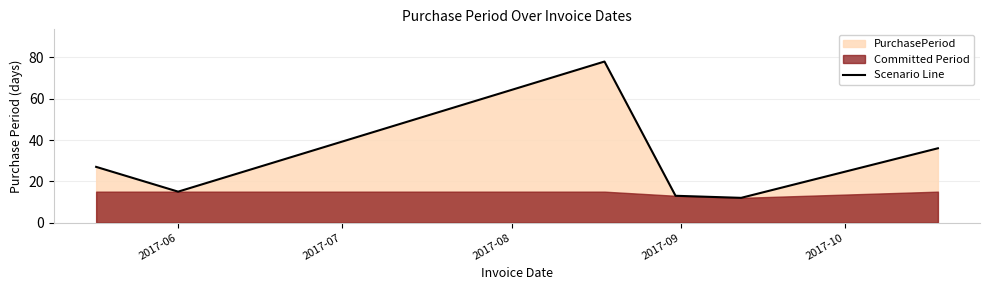

How many interior local valleys (lower than both neighbors) does the data have?

2